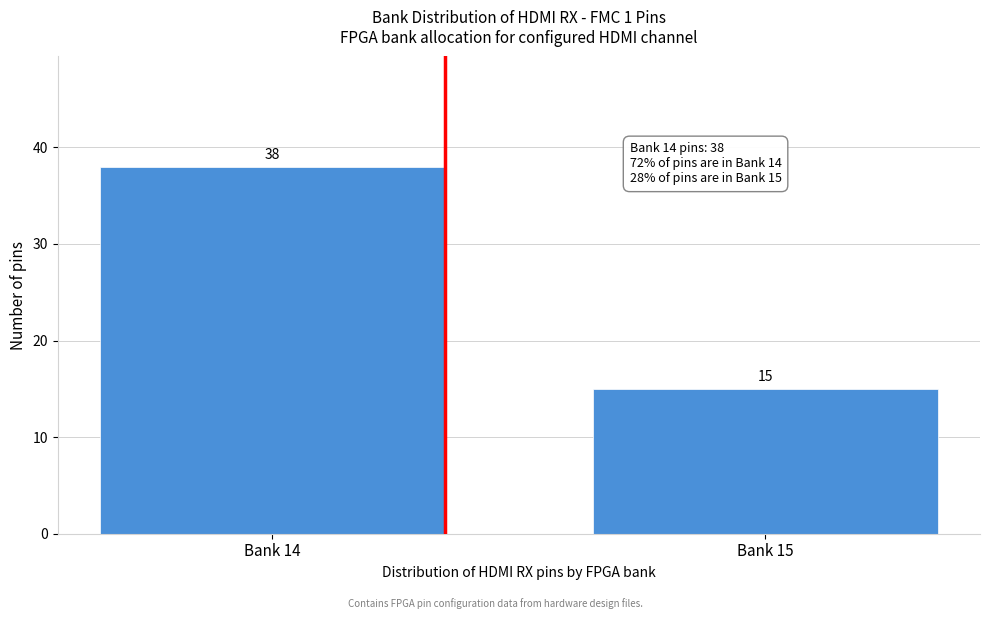

Reading left to right, what are all the values shown in this chart?

38	15